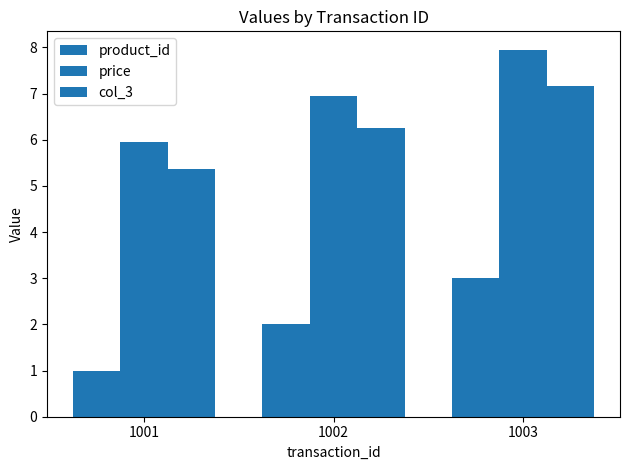

Is the value of price at 1003 greater than the value of col_3 at 1001?

Yes